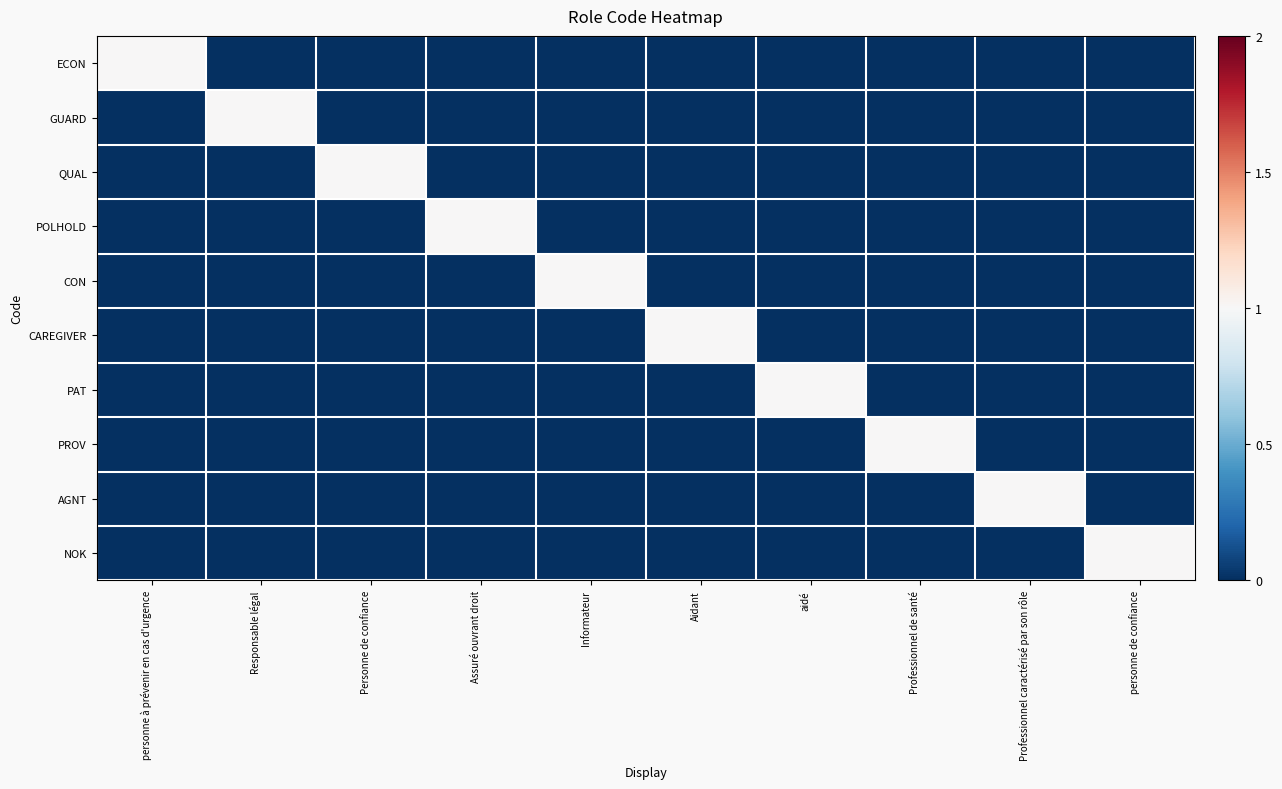

Which series changed the most between Responsable légal and Professionnel caractérisé par son rôle?

GUARD